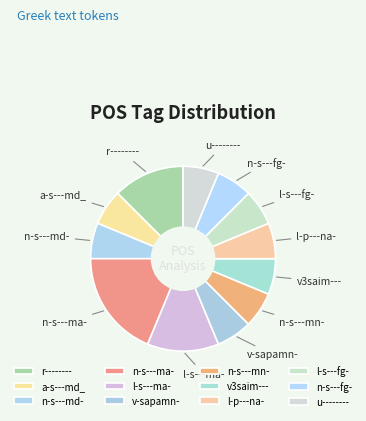

Is it true that n-s---md- is 17% of the pie?

False